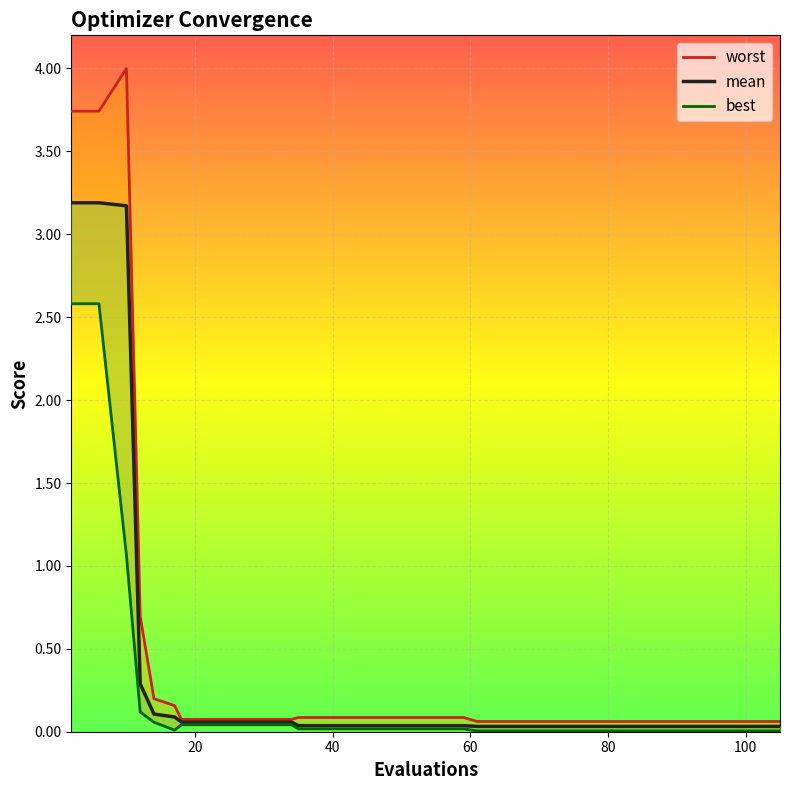

How many data points does each series have?

30